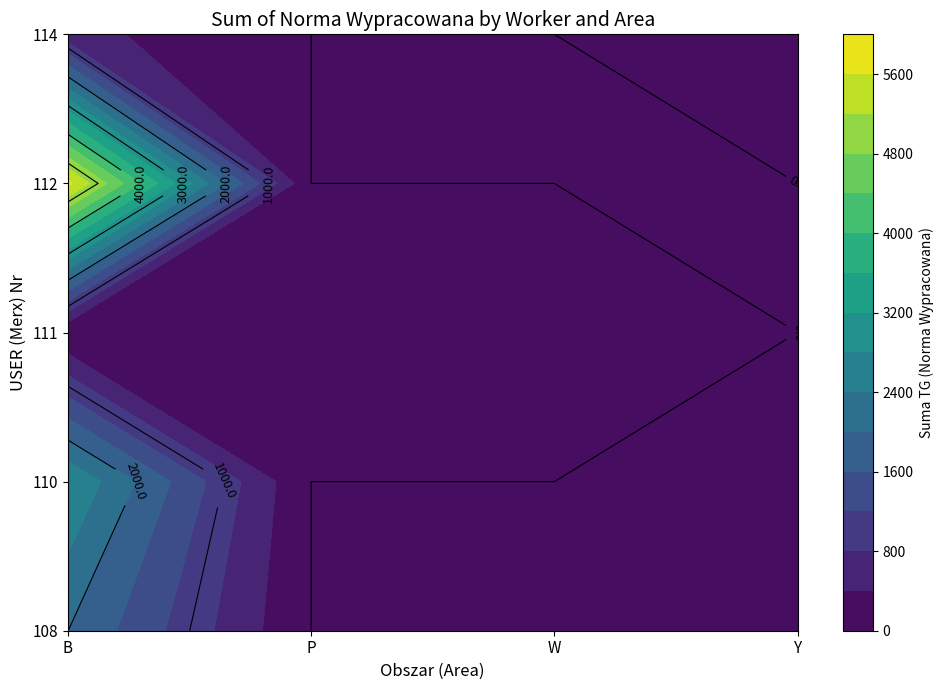

What is the maximum value shown in the chart?

5708.9